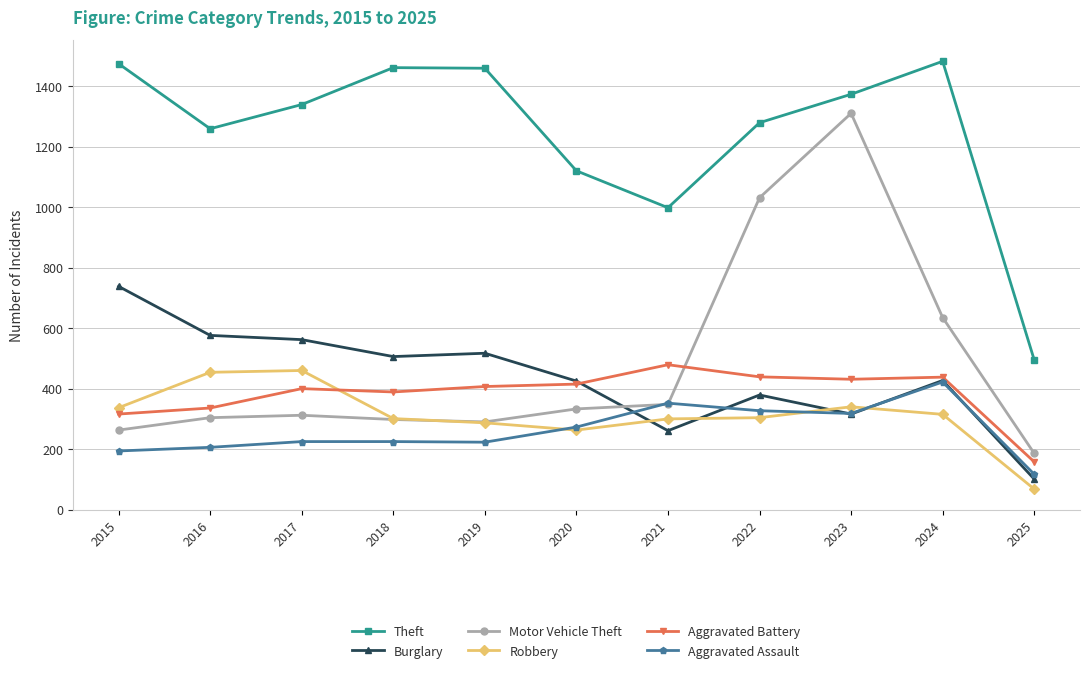

Is it true that Robbery equals 304 at 2022?

True